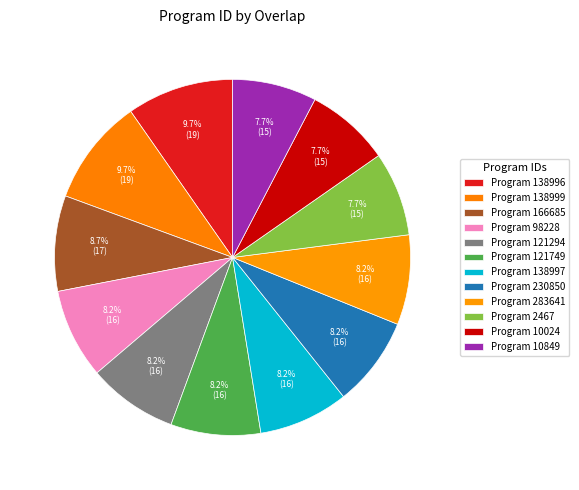

How many segments does this pie chart have?

12